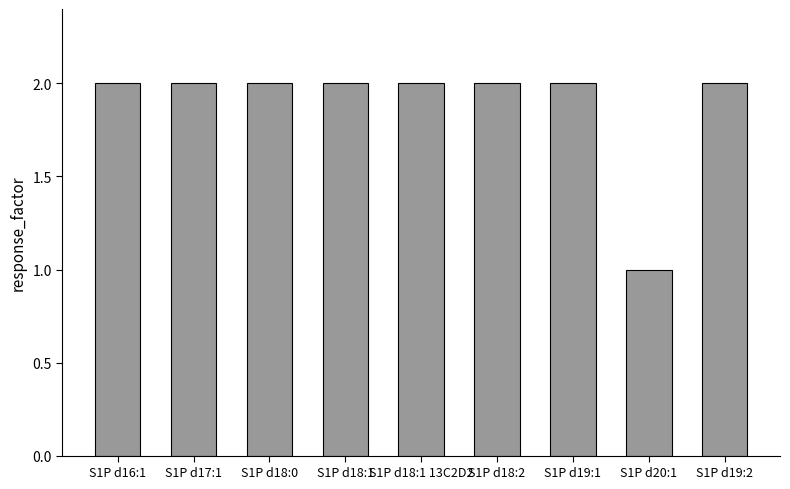

What is the average value?

2